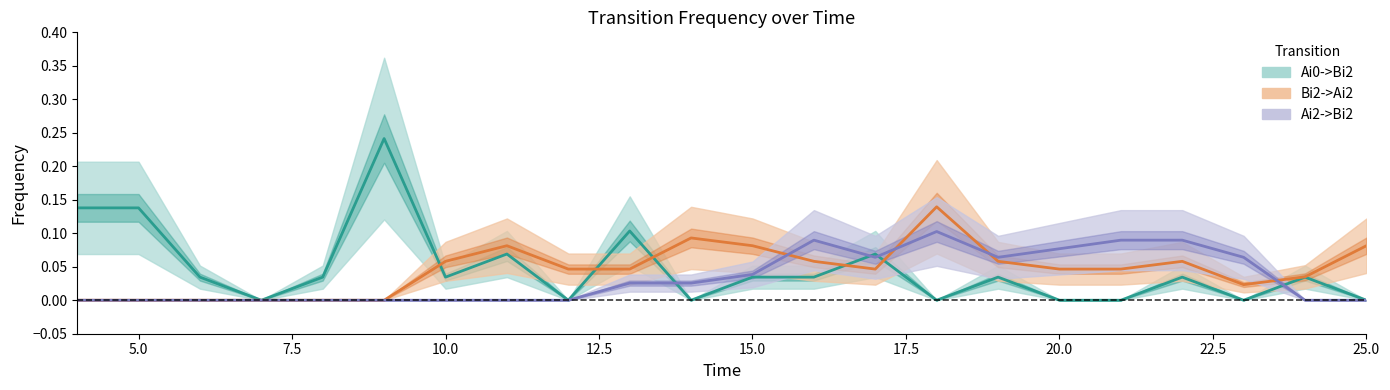

Reading left to right, extract all data points from this chart.

Ai0->Bi2: 0.1	0.1	0.0	0.0	0.0	0.2	0.0	0.1	0.0	0.1	0.0	0.0	0.0	0.1	0.0	0.0	0.0	0.0	0.0	0.0	0.0	0.0
Bi2->Ai2: 0.0	0.0	0.0	0.0	0.0	0.0	0.1	0.1	0.0	0.0	0.1	0.1	0.1	0.0	0.1	0.1	0.0	0.0	0.1	0.0	0.0	0.1
Ai2->Bi2: 0.0	0.0	0.0	0.0	0.0	0.0	0.0	0.0	0.0	0.0	0.0	0.0	0.1	0.1	0.1	0.1	0.1	0.1	0.1	0.1	0.0	0.0